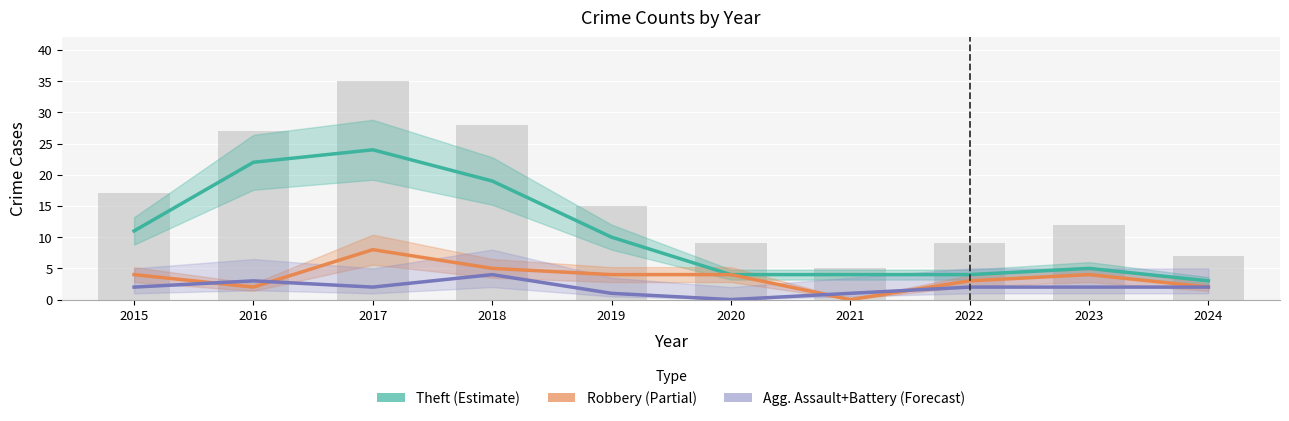

What is the spread (max minus min) of values at 2021?

4